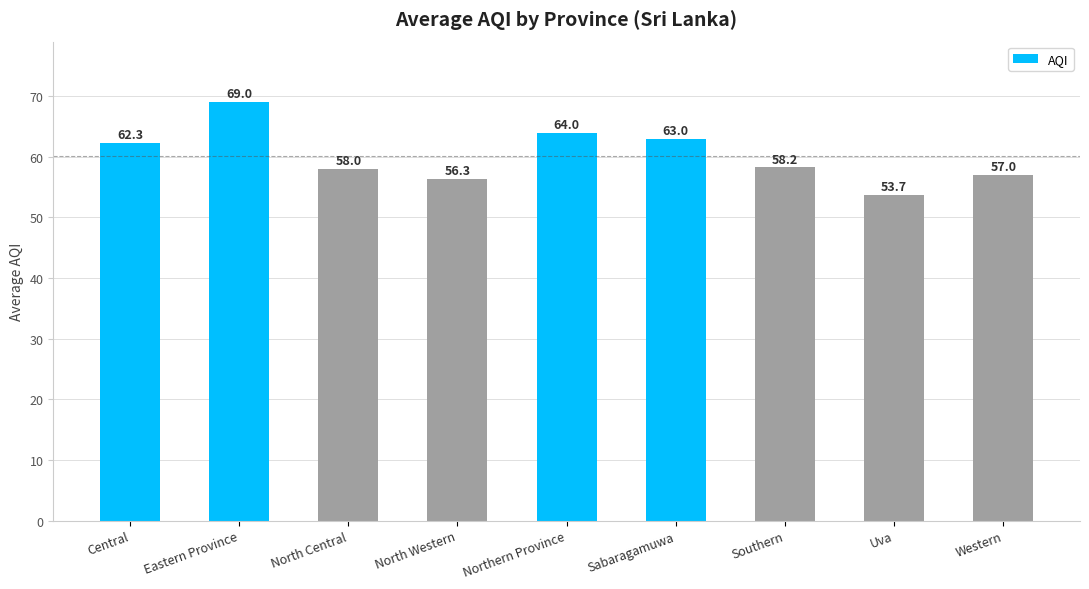

Is it true that the value at Southern is 95.2?

False